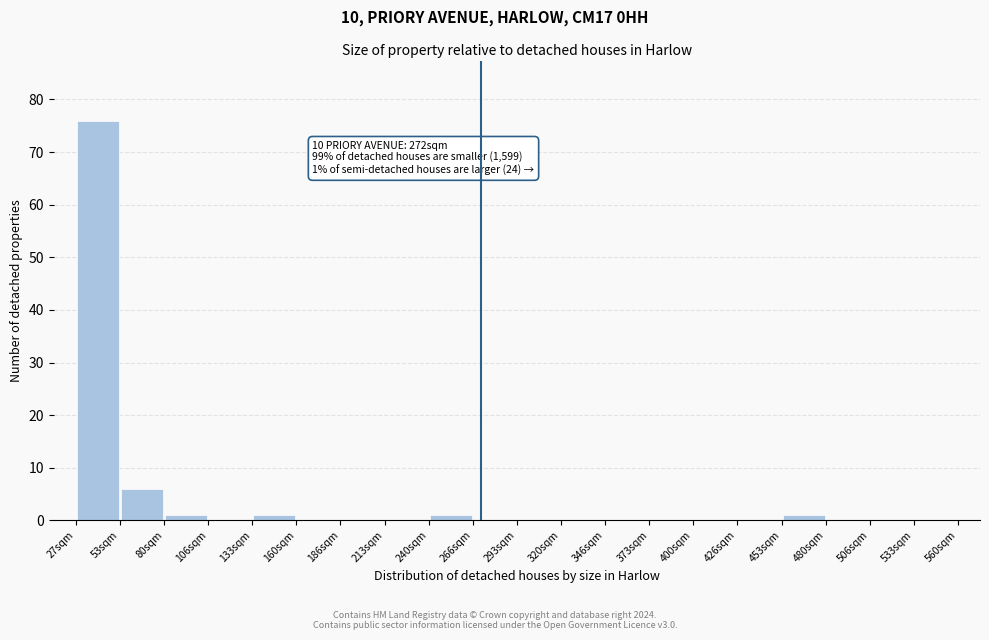

Over which range of the x-axis is the bar tallest?

25 to 55